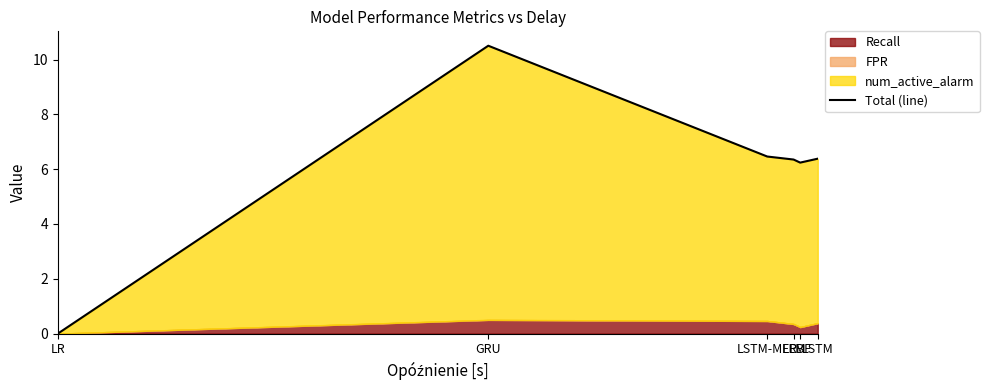

Which has a higher value, LR or RBF?

RBF